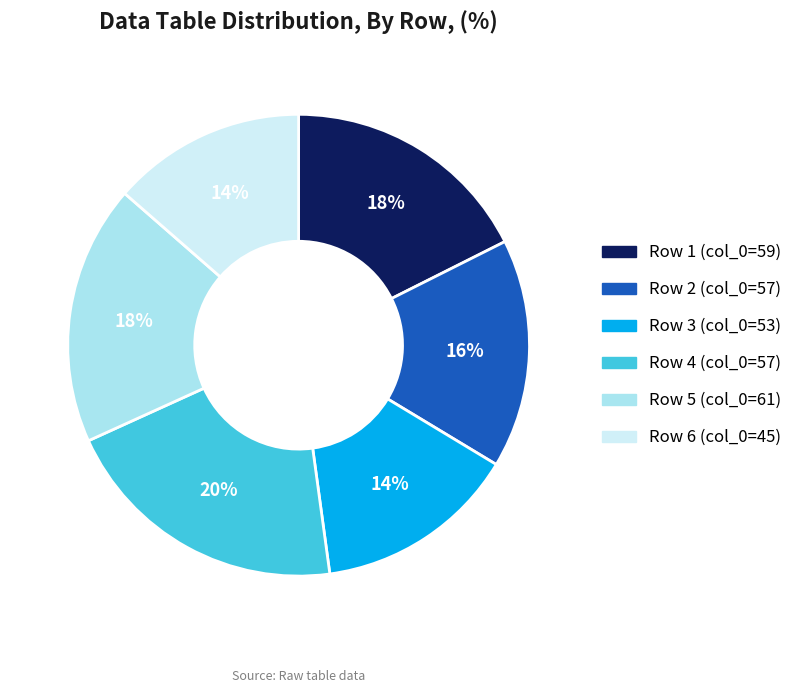

The Row 4 (col_0=57) slice represents 20% of the pie. True or false?

True